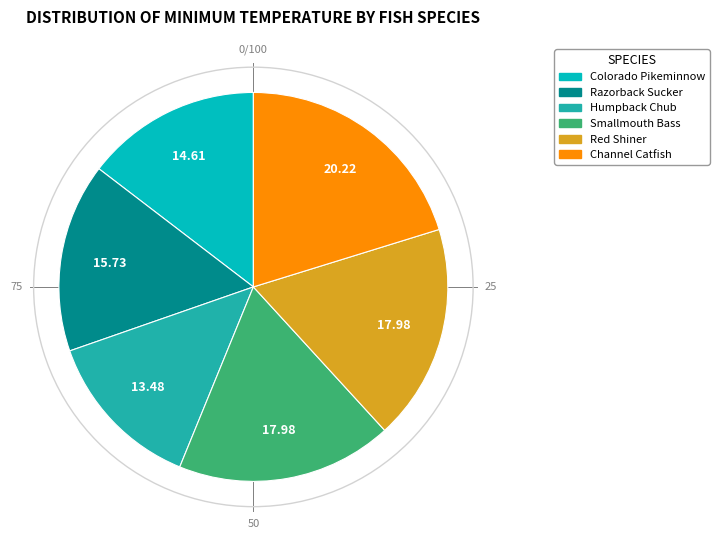

True or false: Humpback Chub accounts for 13% of the total.

True